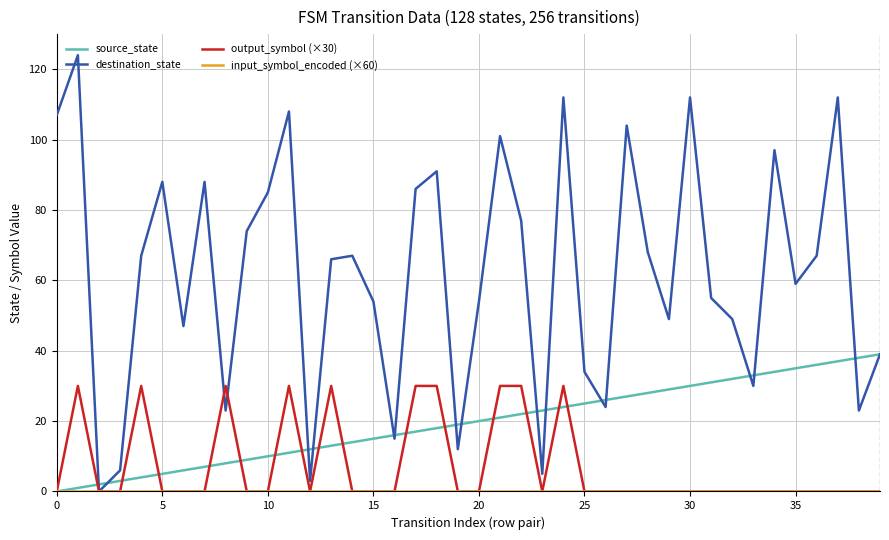

Which series has the largest total across all categories?

destination_state